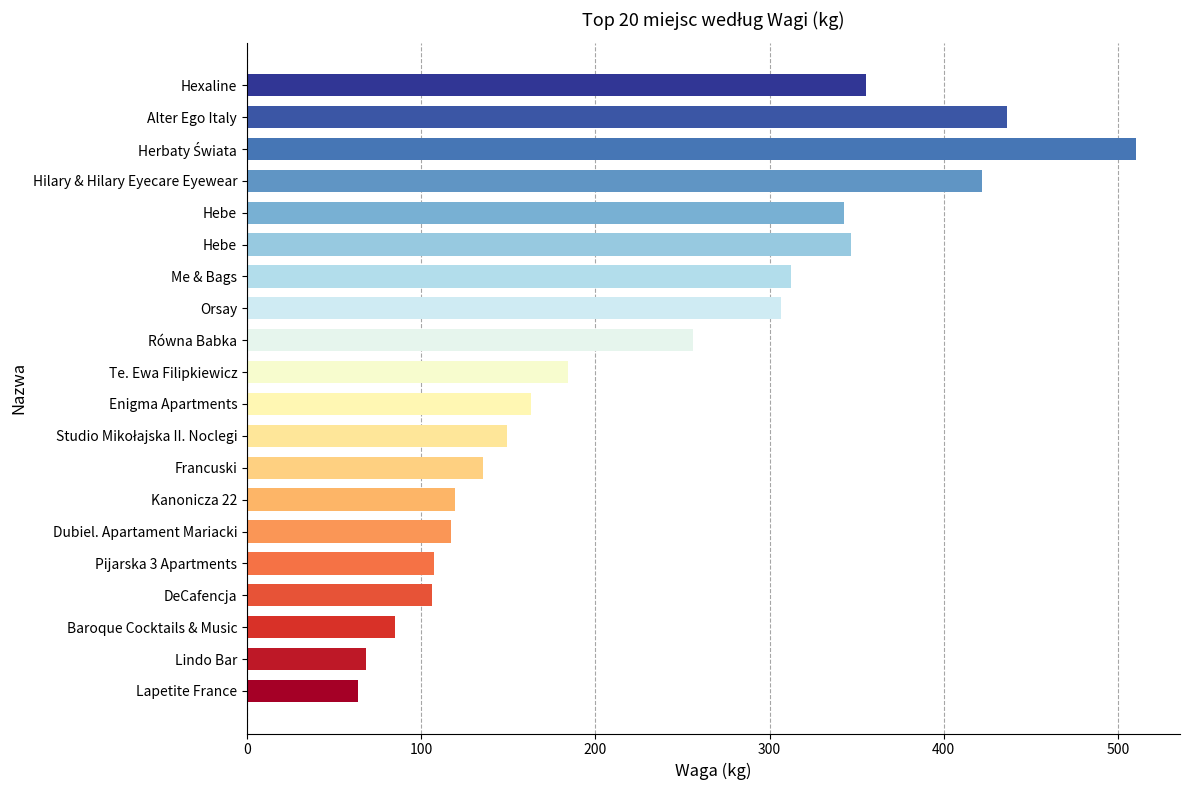

Are the bars horizontal?

Yes